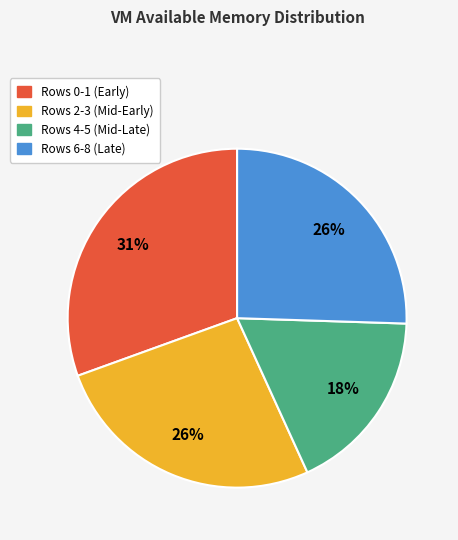

The Rows 0-1 (Early) slice represents 31% of the pie. True or false?

True